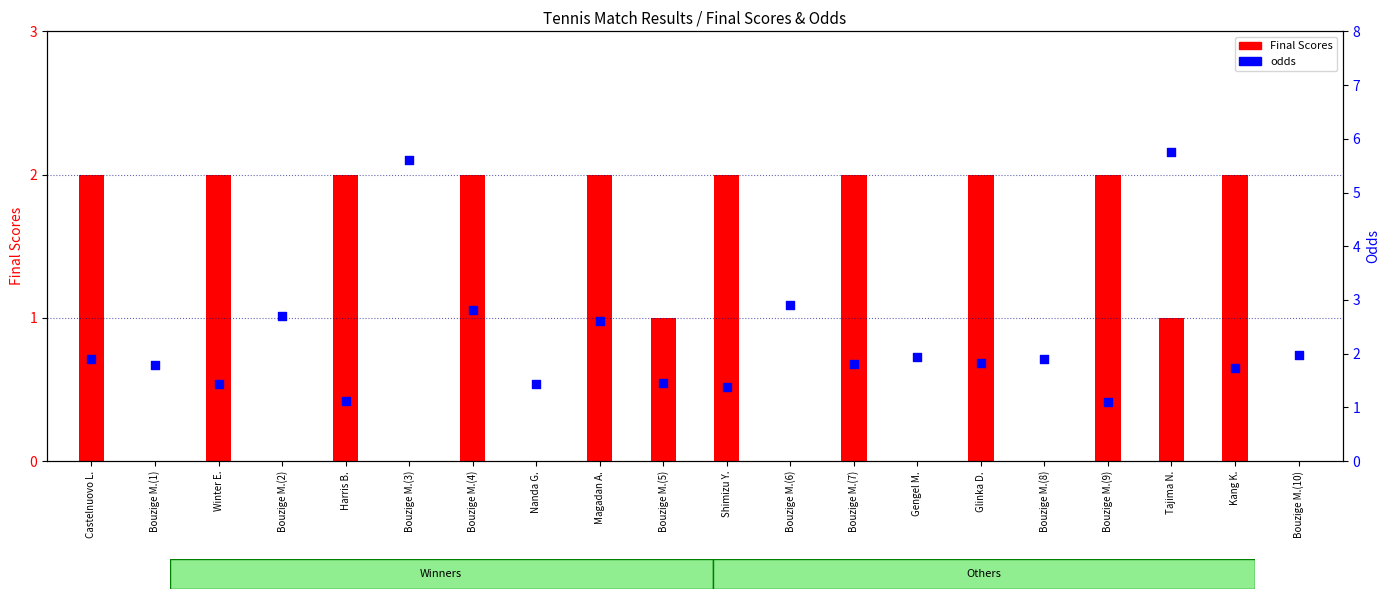

At which category is the sum across all series the highest?

Tajima N.